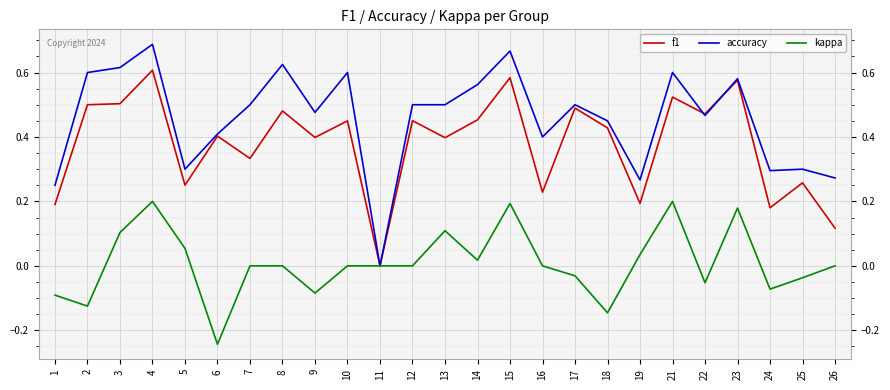

Which series has the largest total across all categories?

accuracy